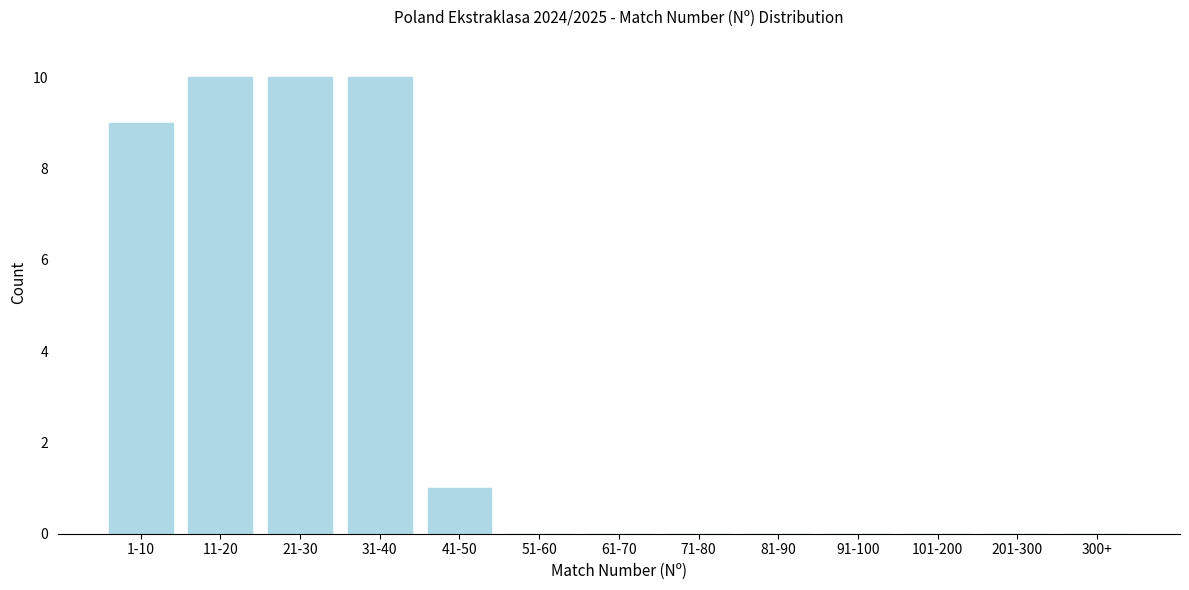

Reading left to right, extract all data points from this chart.

1-10=9	11-20=10	21-30=10	31-40=10	41-50=1	51-60=0	61-70=0	71-80=0	81-90=0	91-100=0	101-200=0	201-300=0	300+=0